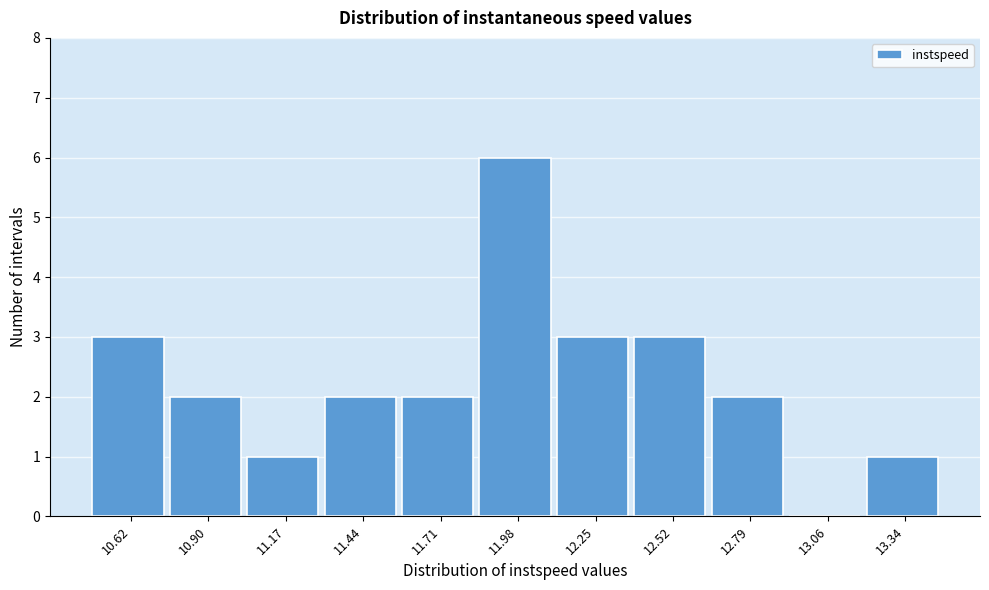

Reading left to right, extract all data points from this chart.

10.62=3	10.90=2	11.17=1	11.44=2	11.71=2	11.98=6	12.25=3	12.52=3	12.79=2	13.06=0	13.34=1